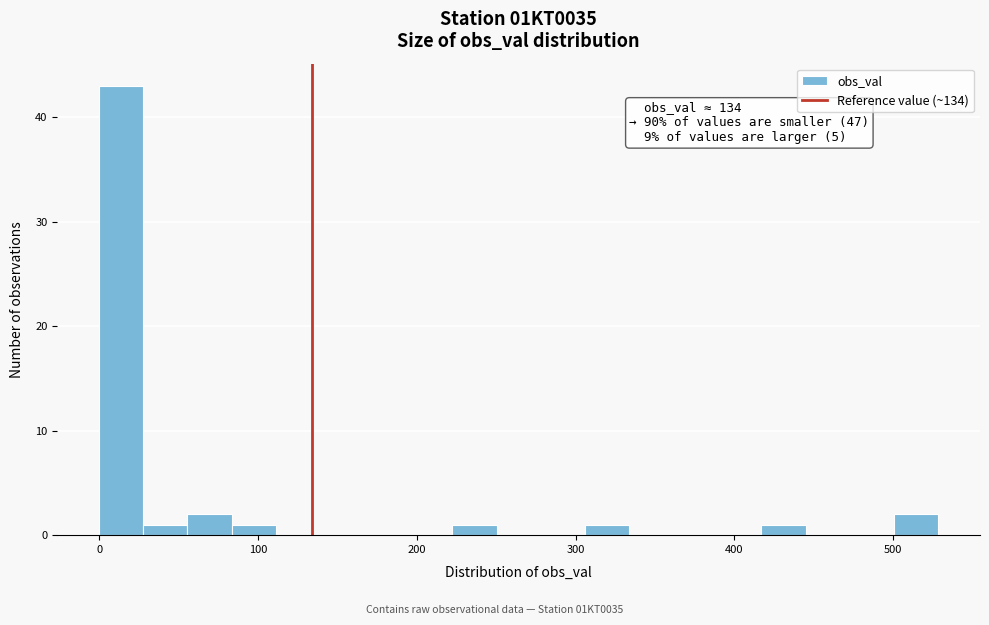

Around what value on the x-axis is the tallest bar? Give the approximate position of its centre, as read against the axis.

10